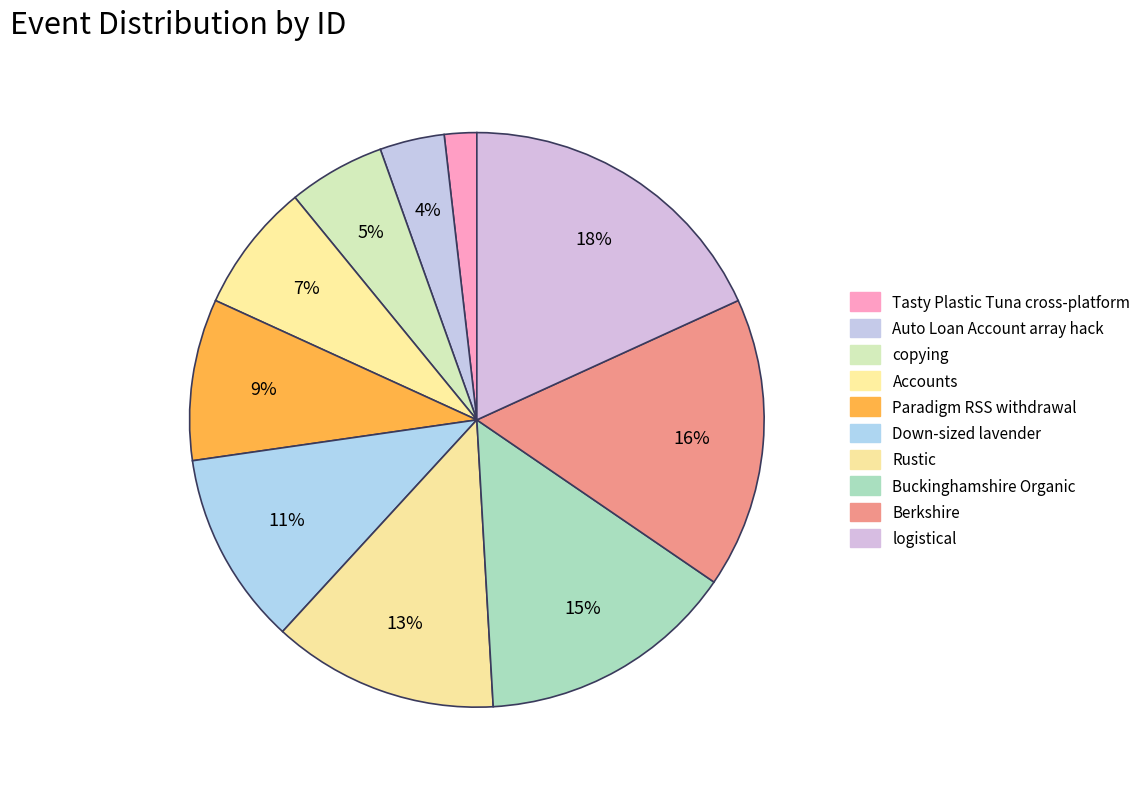

What percentage is NOT represented by Paradigm RSS withdrawal?

90.9%